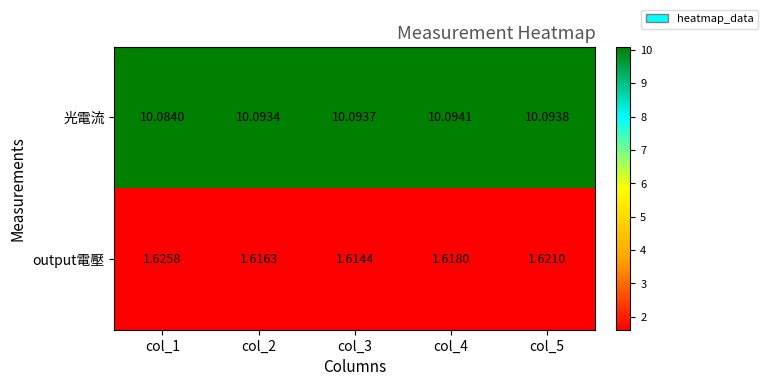

At how many categories does at least one series exceed 7?

5